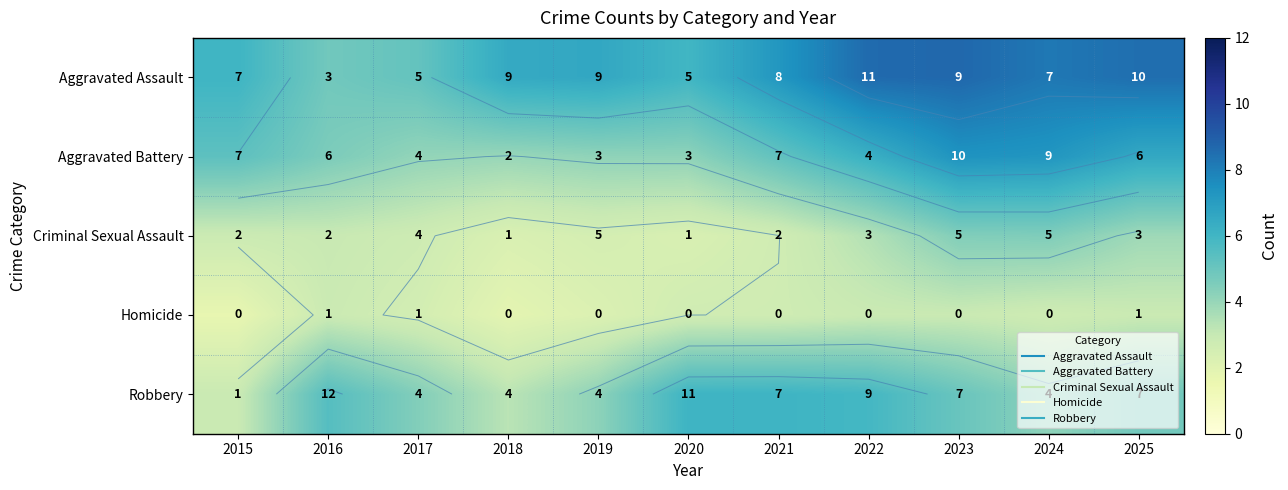

Which series has the largest total across all categories?

Aggravated Assault